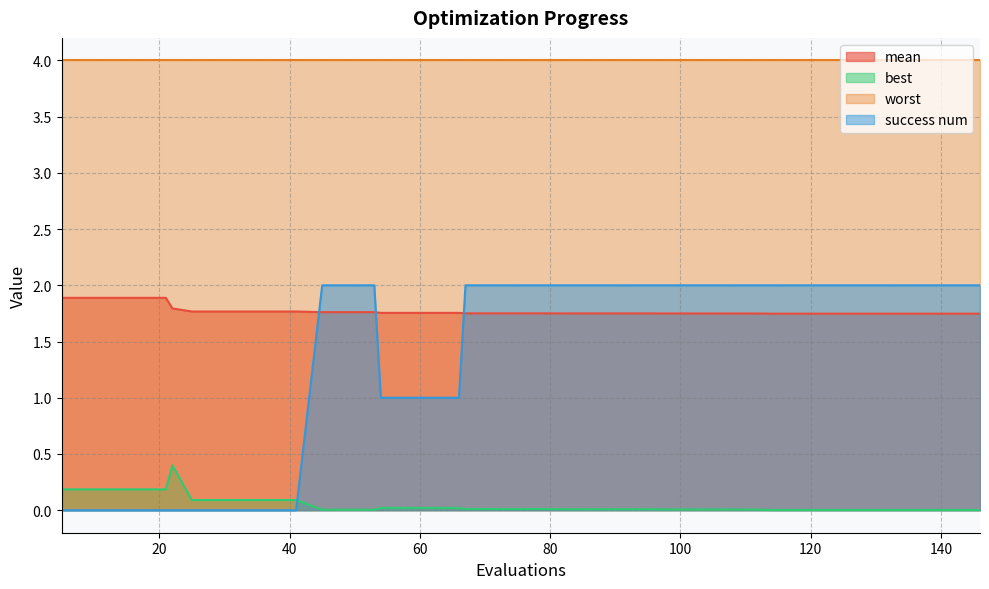

Which series ends up on top after the final intersection of success num and mean?

success num